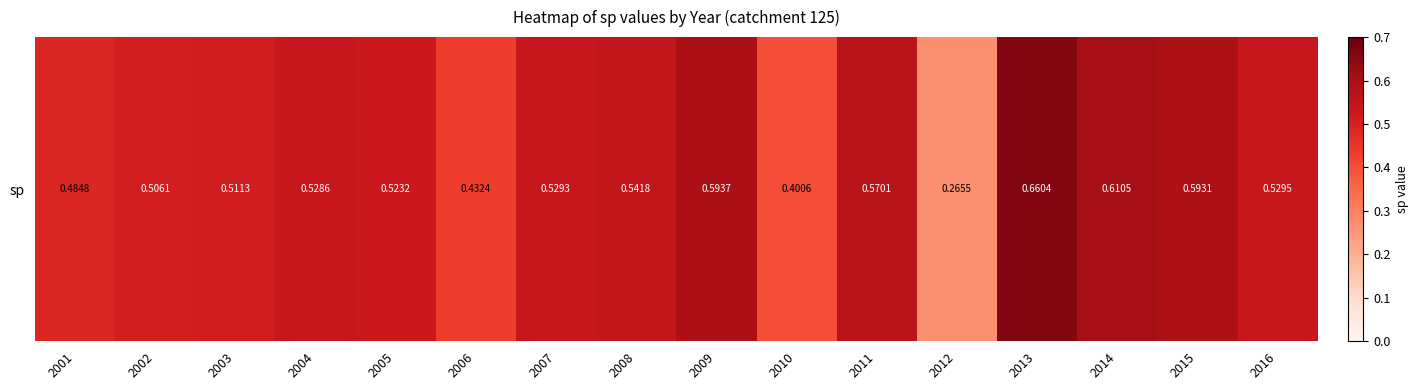

Rank the categories by value from highest to lowest.

2013, 2014, 2009, 2015, 2011, 2008, 2016, 2007, 2004, 2005, 2003, 2002, 2001, 2006, 2010, 2012